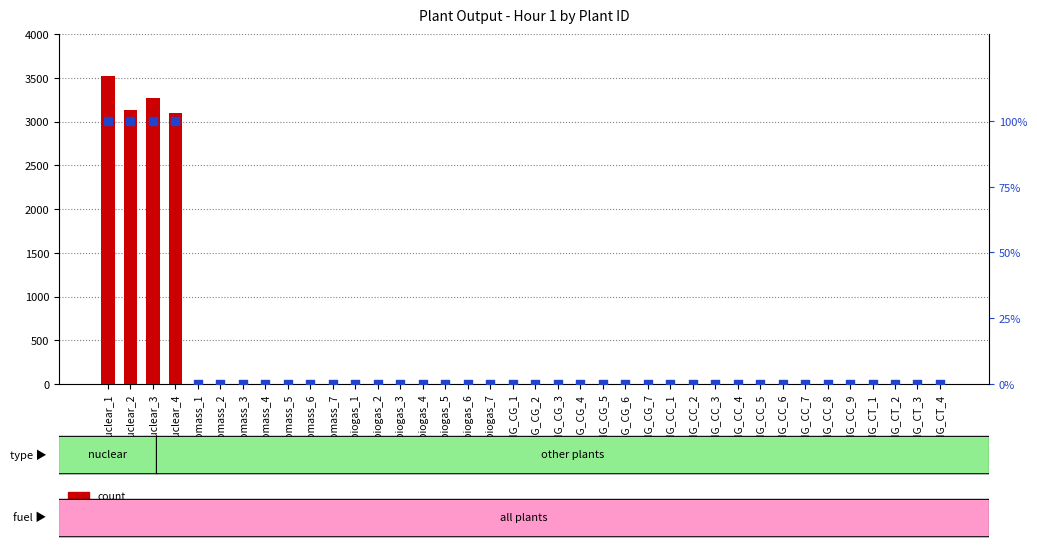

Which series reaches the maximum Y coordinate?

count